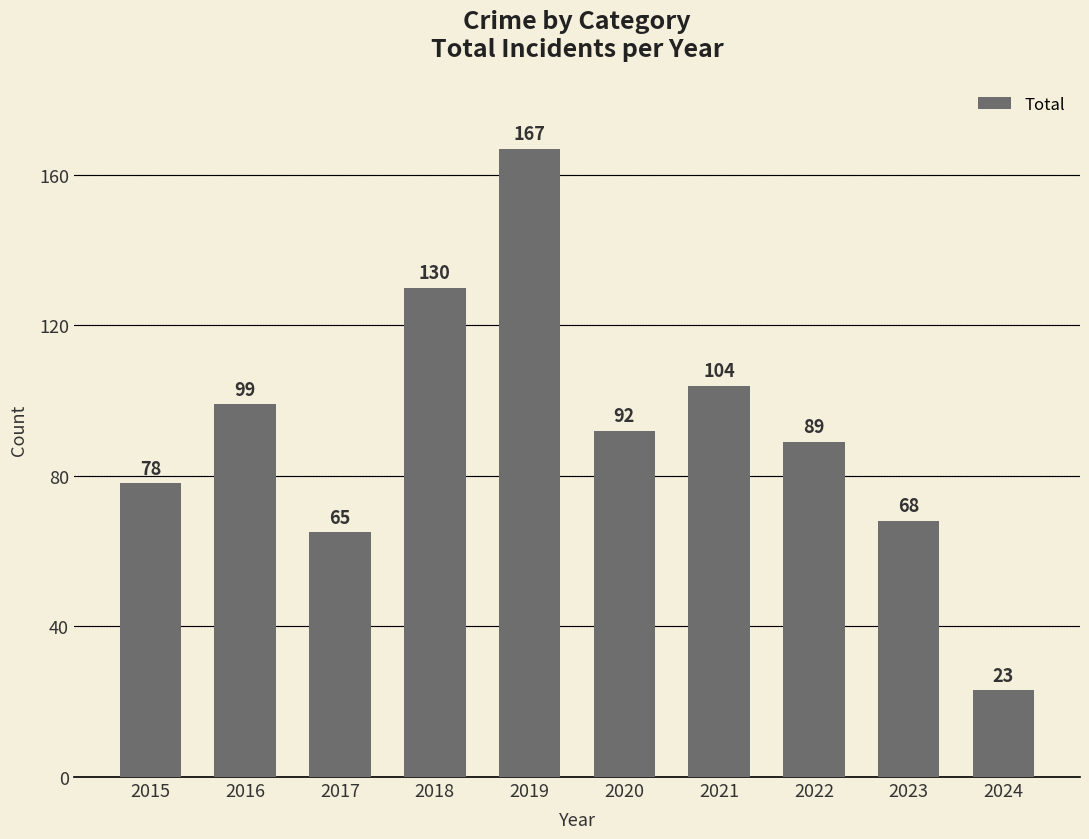

Reading left to right, what are all the values shown in this chart?

78	99	65	130	167	92	104	89	68	23